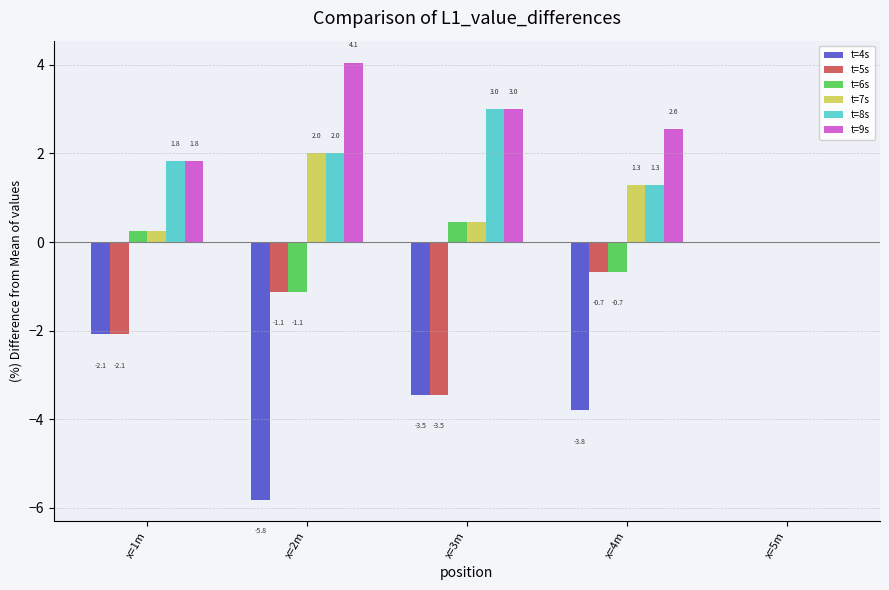

The t=8s series shows 0.8 at x=4m. True or false?

False